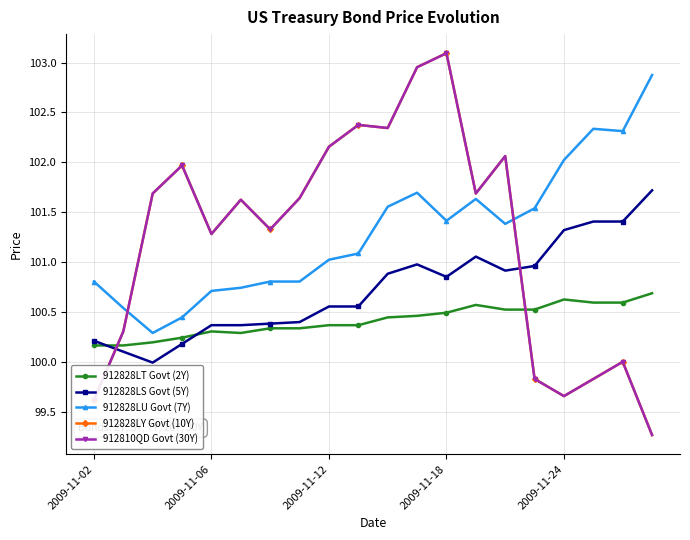

Does the chart have visible grid lines?

Yes